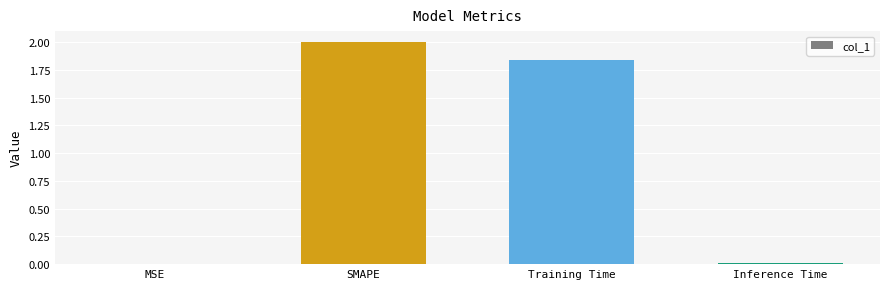

True or false: the data shows 0.0 at Inference Time.

True